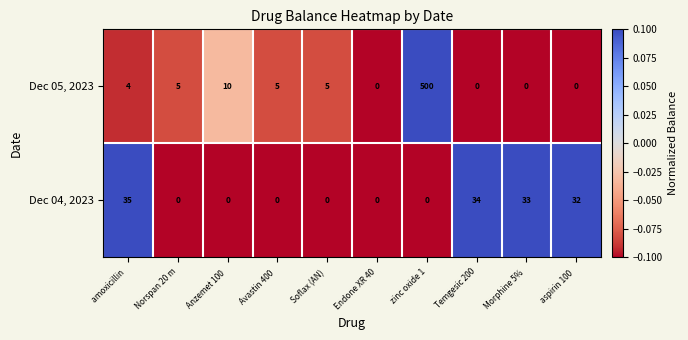

Which series has the largest total across all categories?

Dec 05, 2023